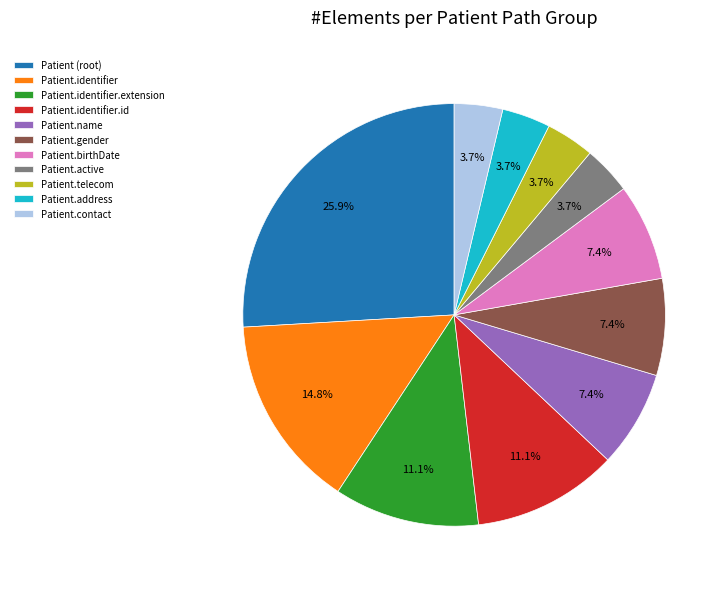

To the nearest percent, what is the difference between the Patient.name and Patient.identifier.id slice percentages?

4%